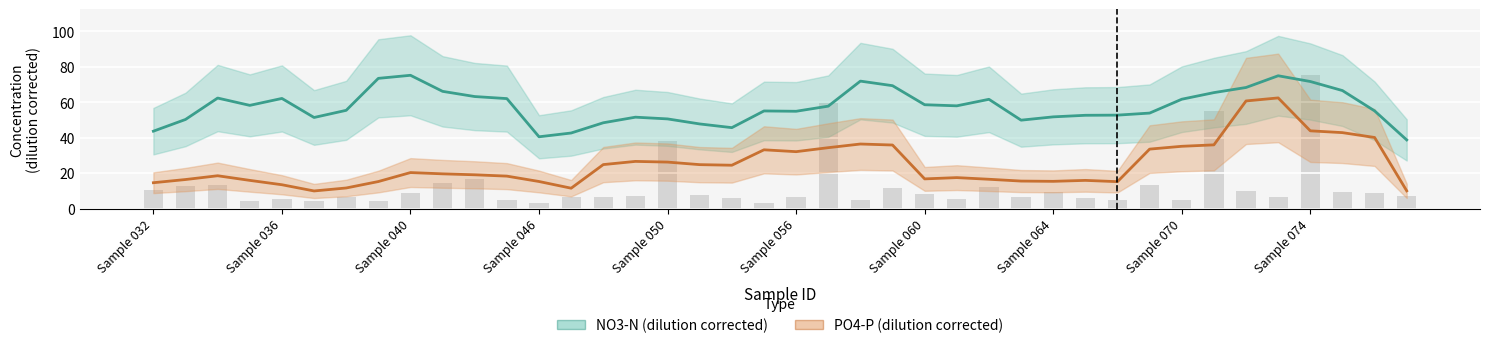

Where does the data first go above 7?

Sample 032